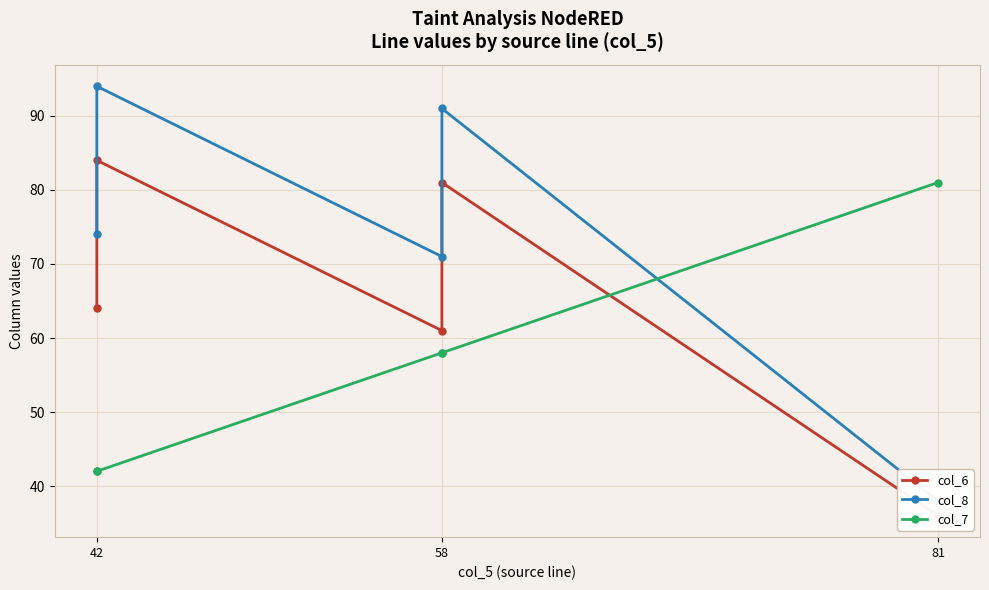

True or false: col_6 and col_8 cross at least once.

False